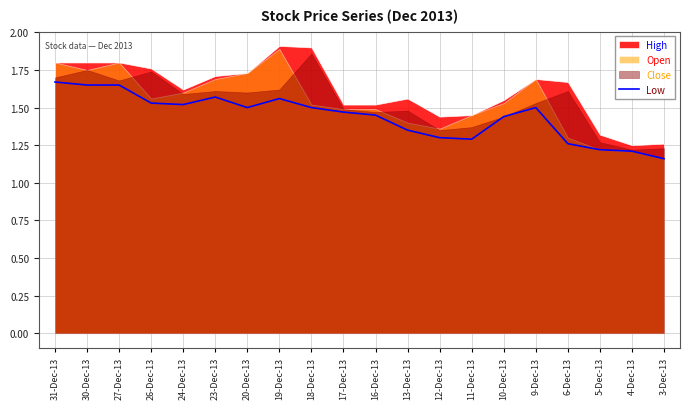

How many lines are shown in the chart?

1